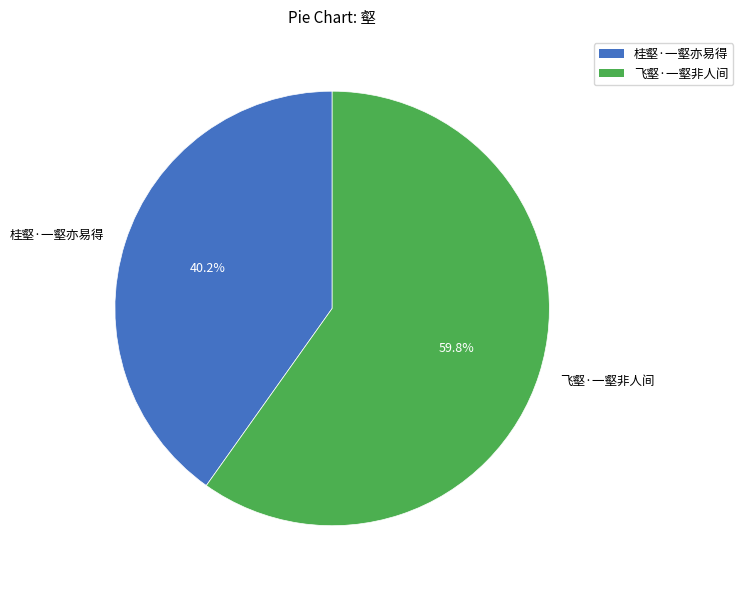

Combined, what portion of the pie is 飞壑·一壑非人间 and 桂壑·一壑亦易得?

100.0%